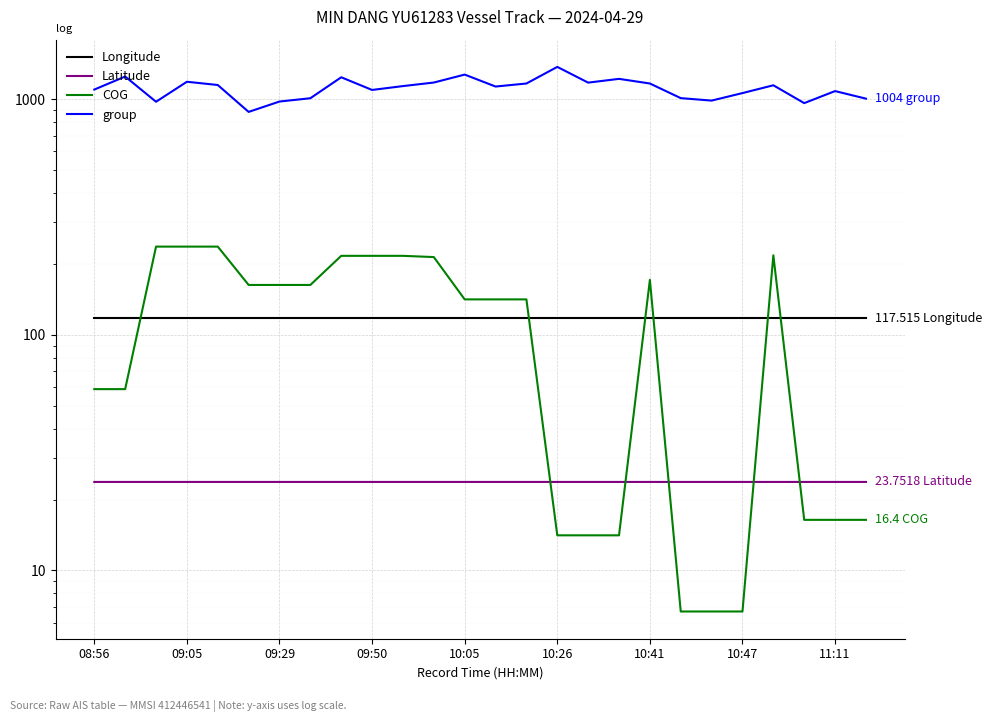

What is the spread (max minus min) of values at 11:11?

1064.6